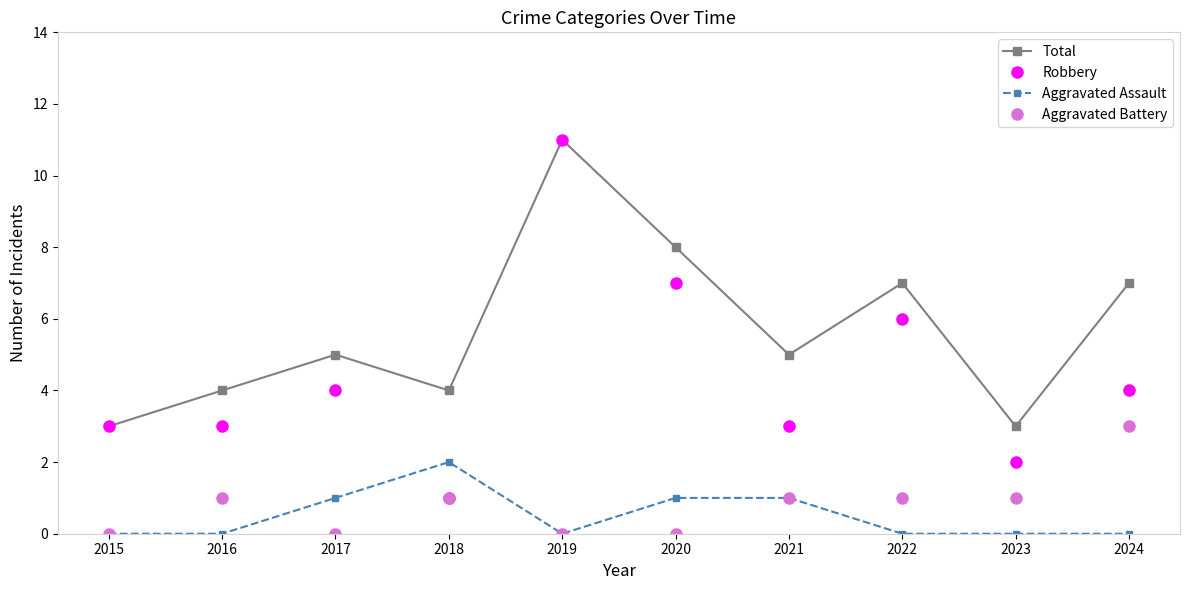

What is the sum of the Robbery values at 2020 and 2018?

8